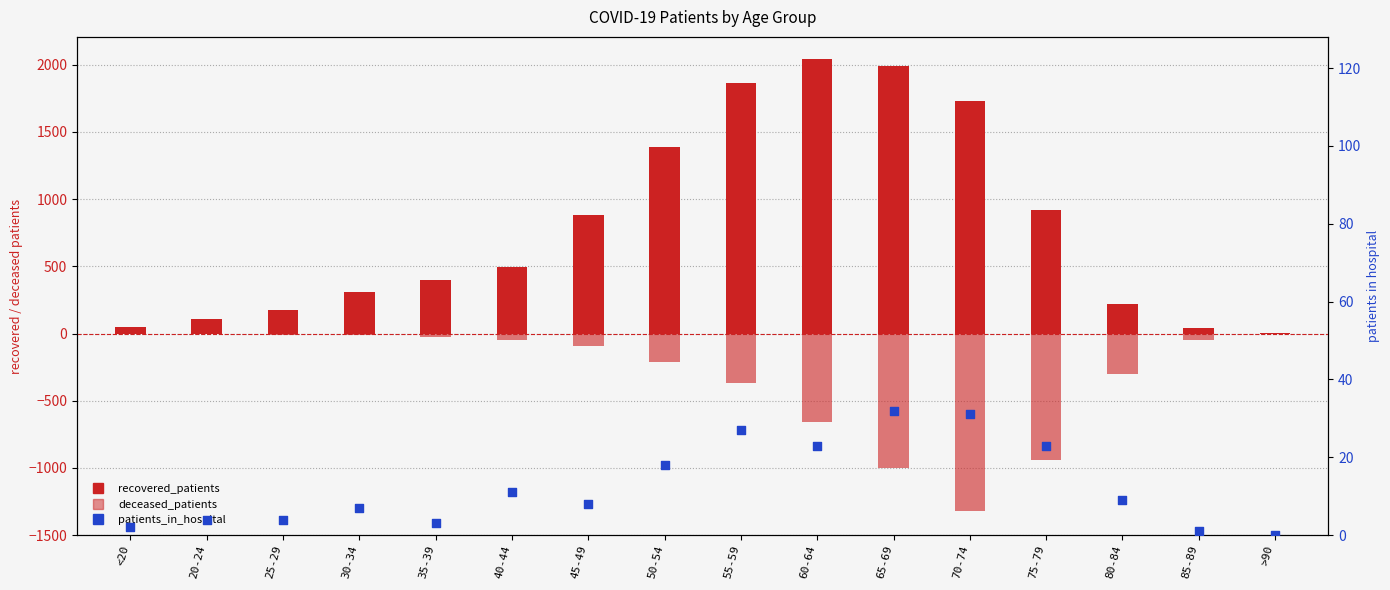

At which category is the sum across all series the highest?

55-59